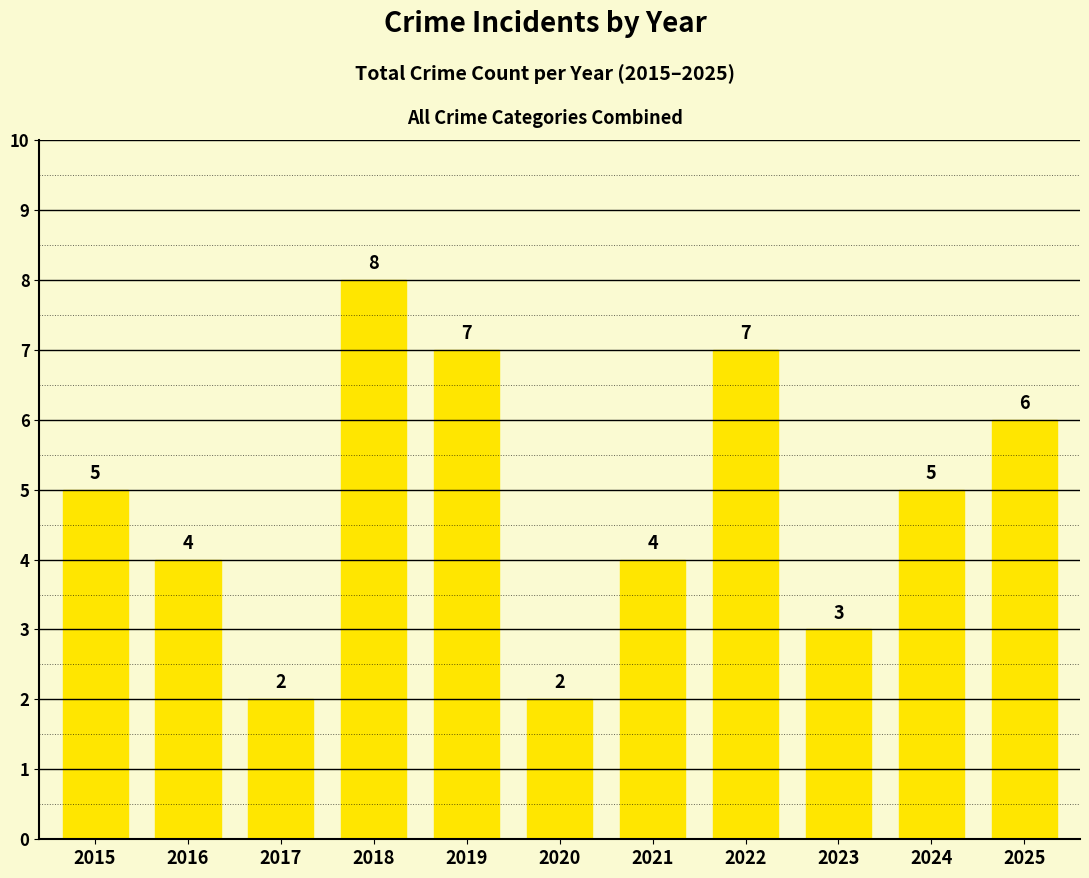

What is the change in value from 2017 to 2023?

+1